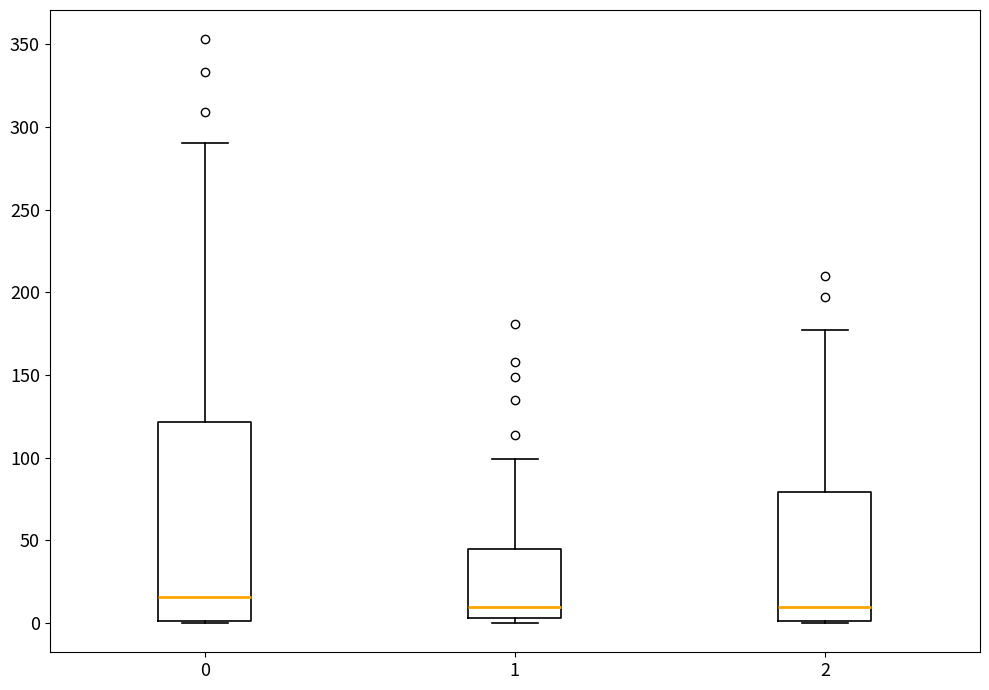

Reading left to right, read every box against the y-axis: the position of its median line, the range the box covers, and the ends of its whiskers. The values are not printed on the chart, so give them approximately, as read against the axis.

0: median 15, box 0 to 120, whiskers 0 to 290
1: median 10, box 5 to 45, whiskers 0 to 100
2: median 10, box 0 to 80, whiskers 0 to 175